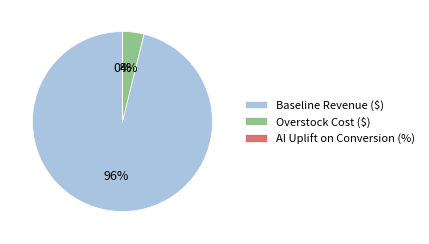

True or false: Overstock Cost ($) accounts for 4% of the total.

True